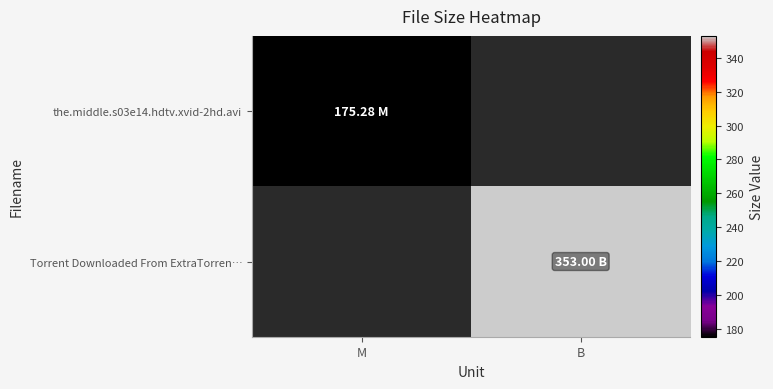

What is the approximate value of the.middle.s03e14.hdtv.xvid-2hd.avi at M?

175.3